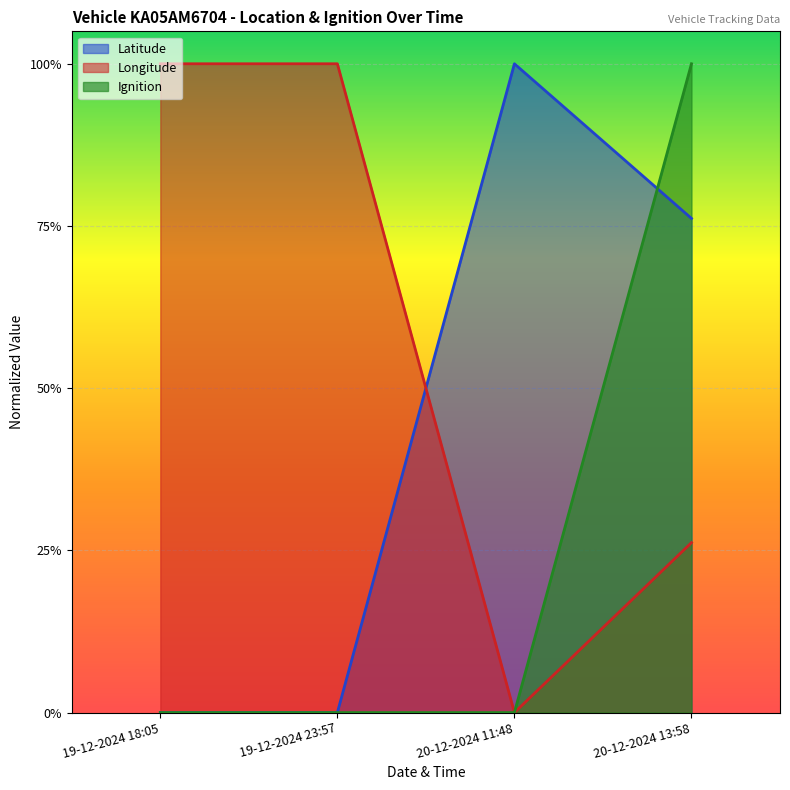

Reading right to left, what are all the values shown in this chart?

Latitude: 0.8	1.0	0.0	0.0
Longitude: 0.3	0.0	1.0	1.0
Ignition: 1.0	0.0	0.0	0.0